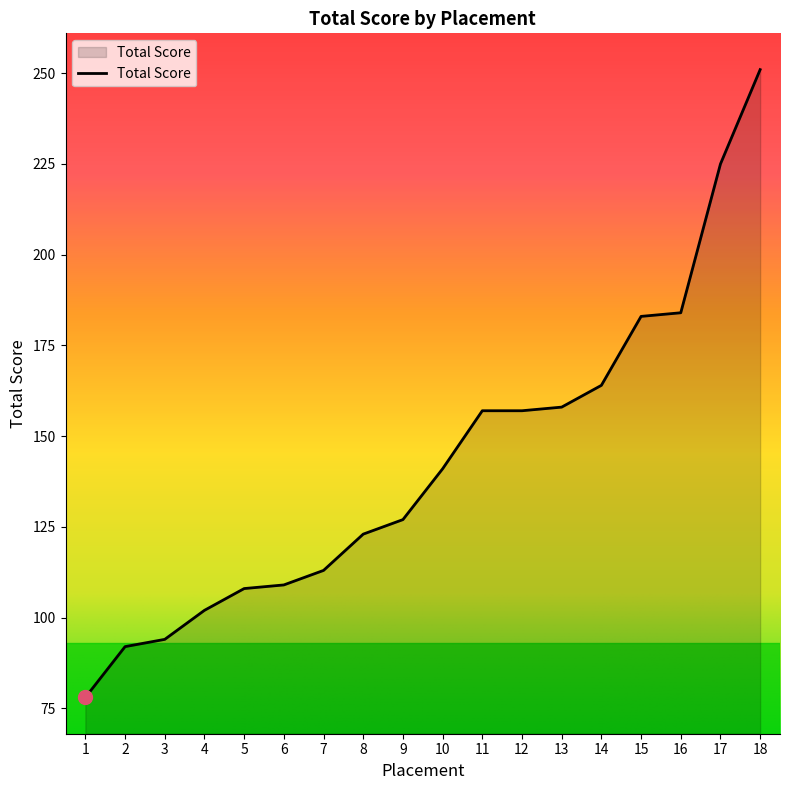

Approximately how many times larger is the value at 11 compared to 5?

1.5